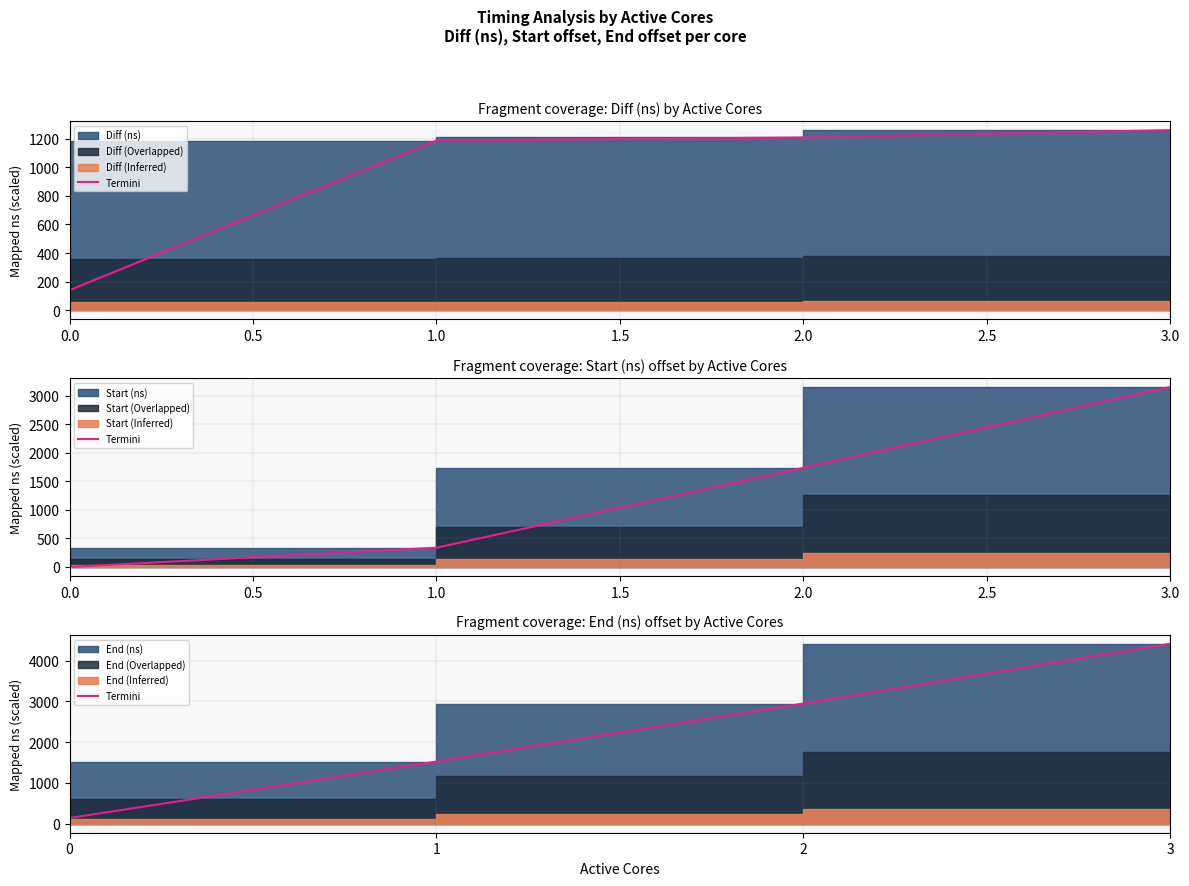

Read the value at 2.

2946.9